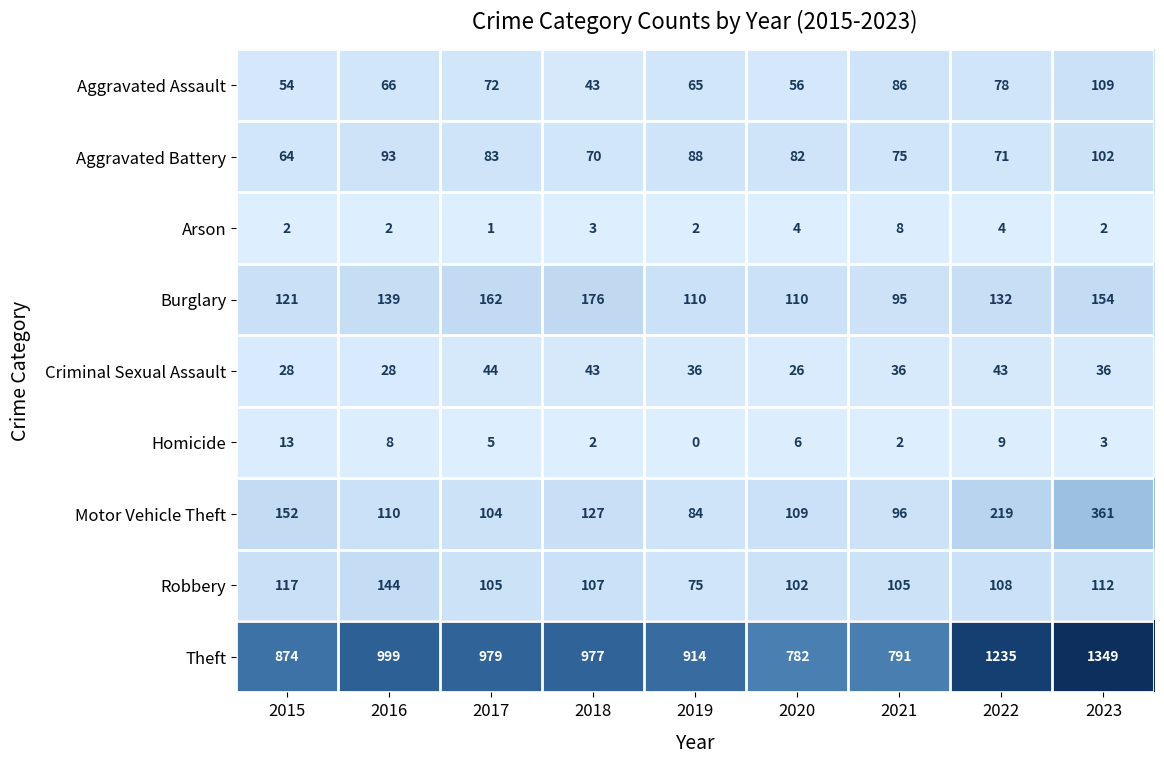

Which series has the largest range (max minus min)?

Theft